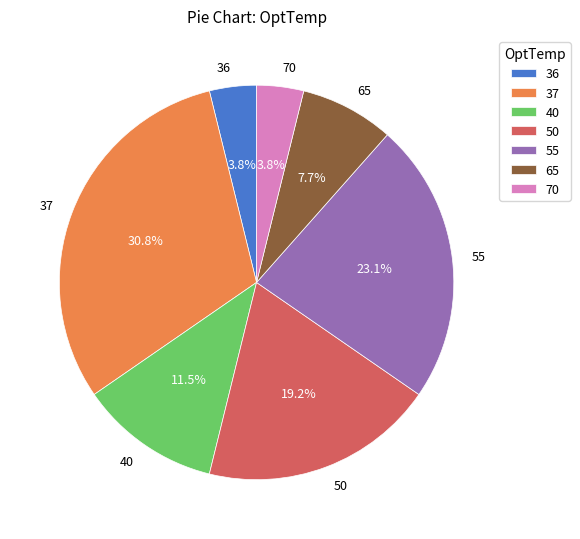

What is the total percentage of 40 and 65?

19.2%